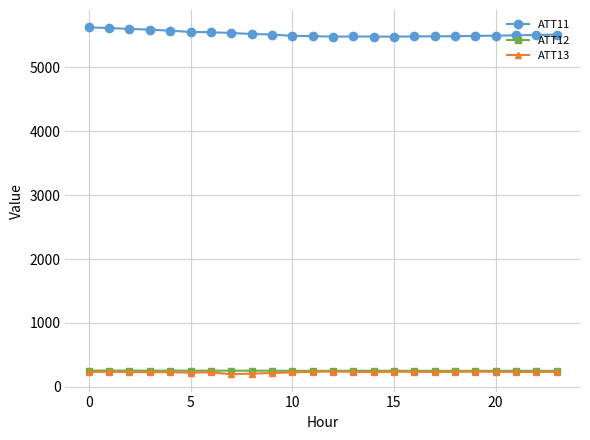

What is the minimum value shown in the chart?

198.2